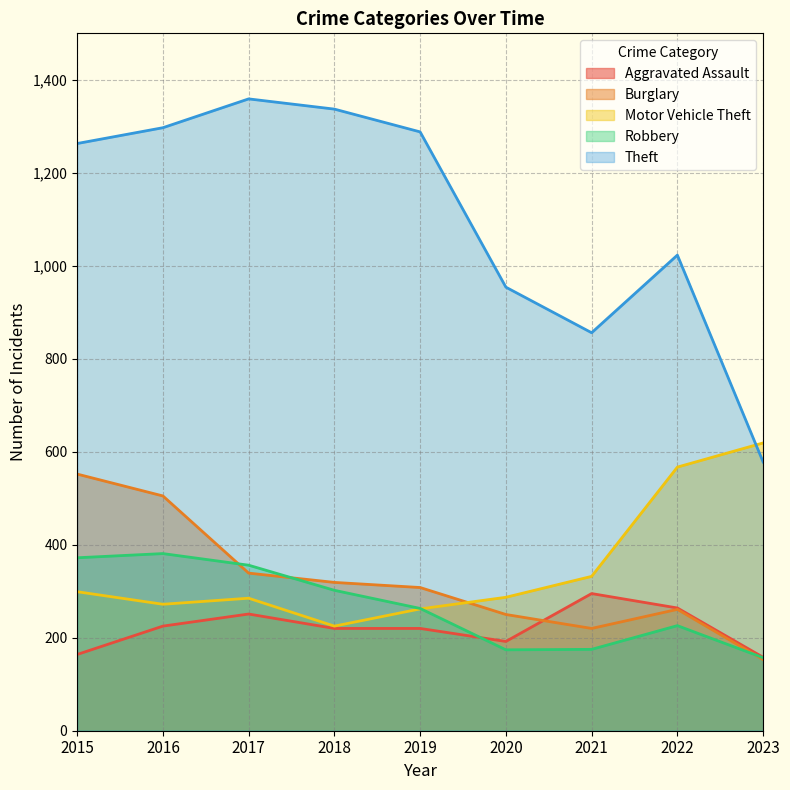

Which series has the largest range (max minus min)?

Theft